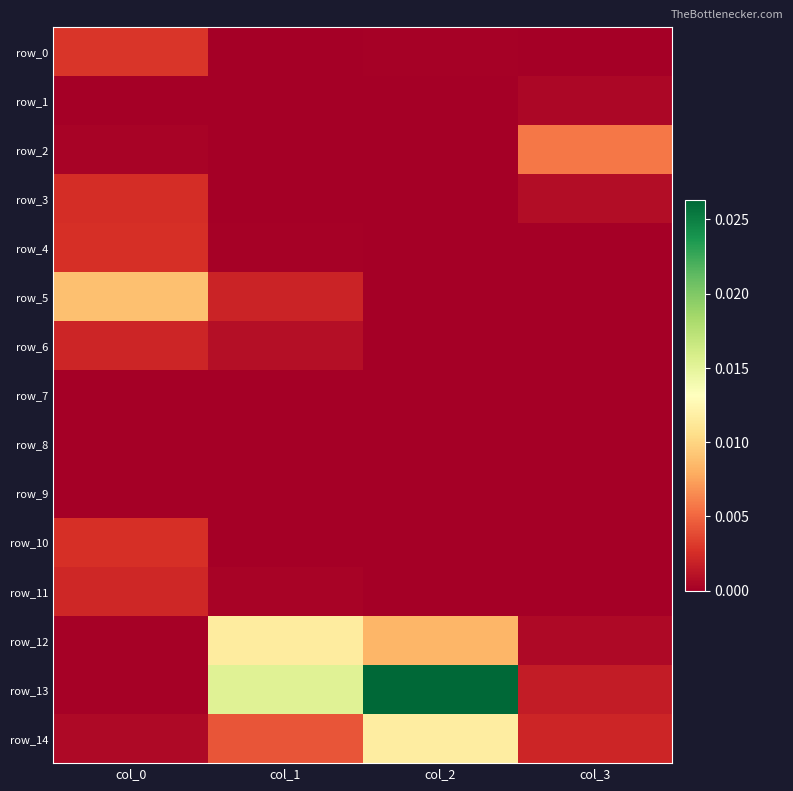

Which series has the largest total across all categories?

row_13